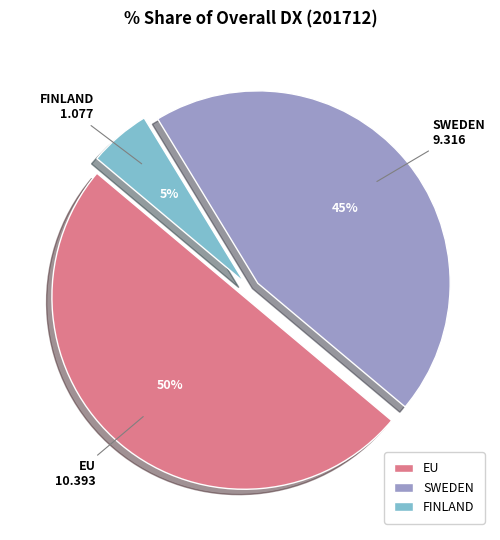

To the nearest percent, what is the average slice percentage?

33%